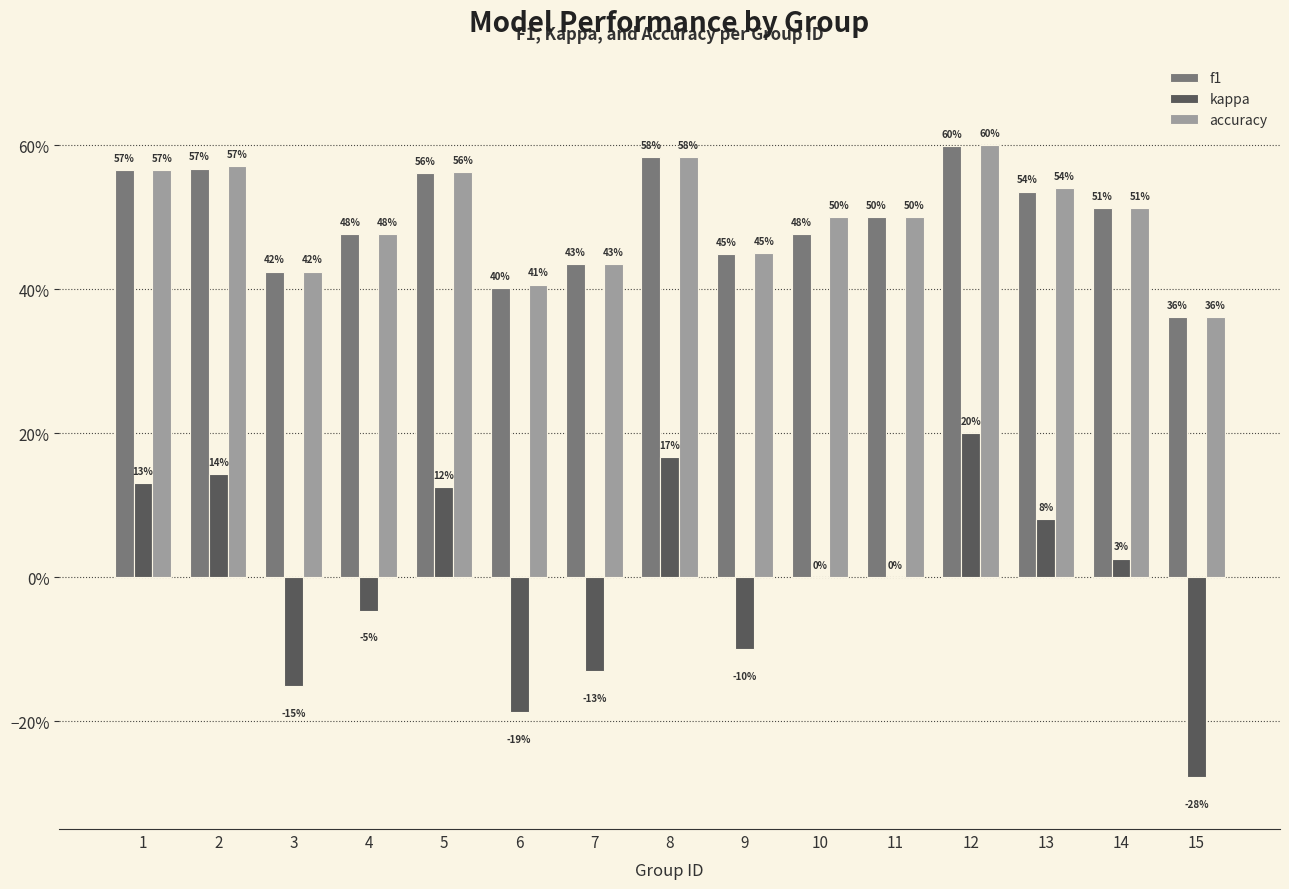

The f1 series shows 0.9 at 1. True or false?

False